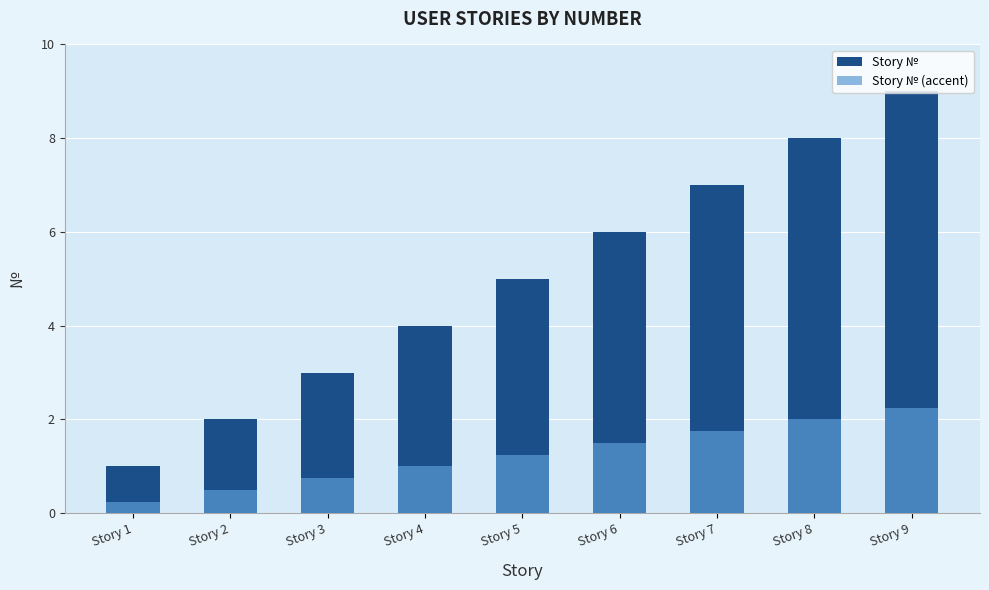

Count the Story № (accent) values in the range 0 to 1.

4